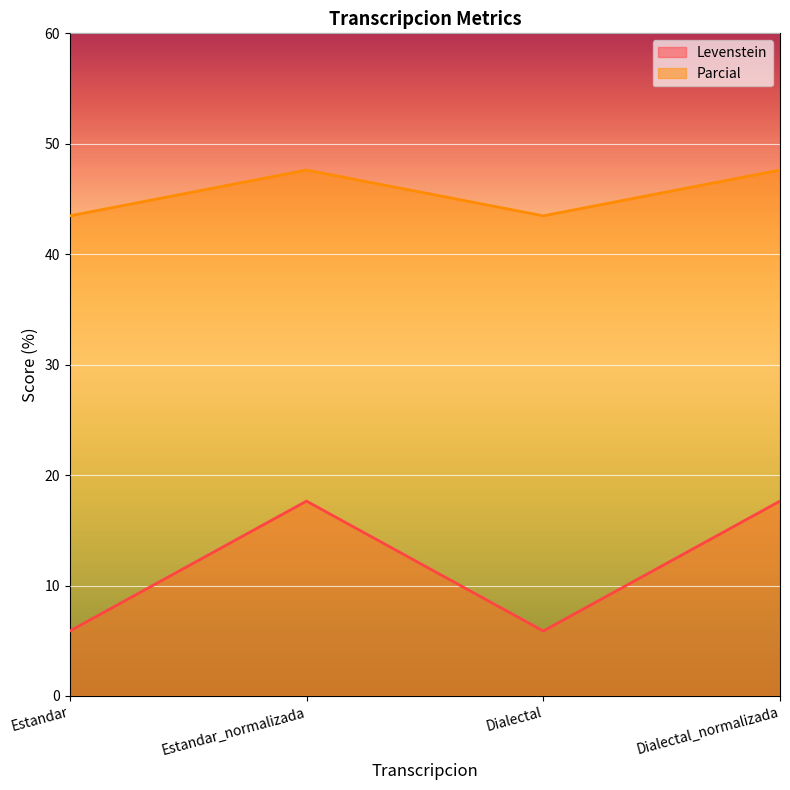

What is the greatest value displayed?

47.6